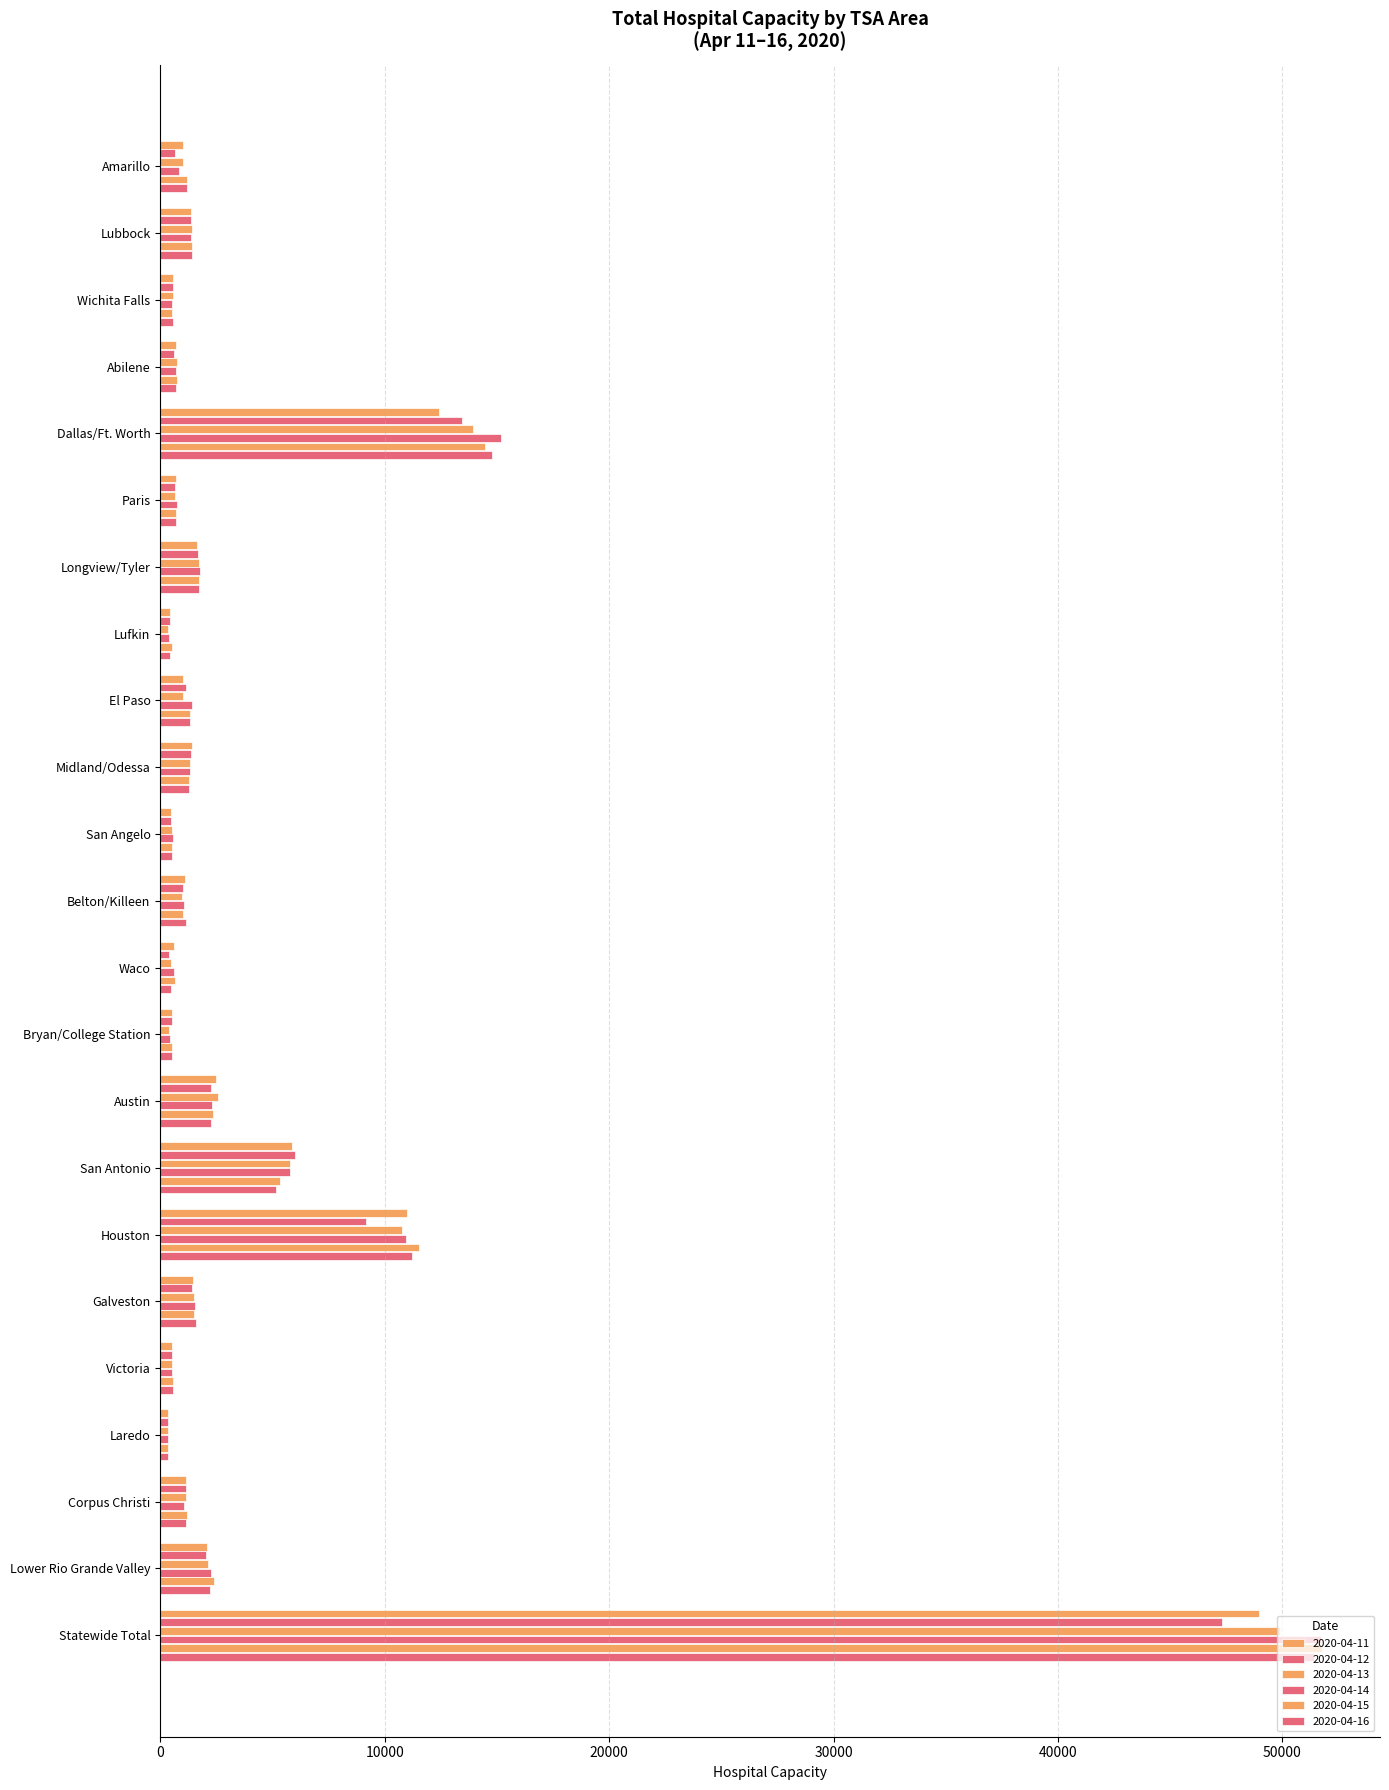

How many values in the 2020-04-16 series are below 1198?

11